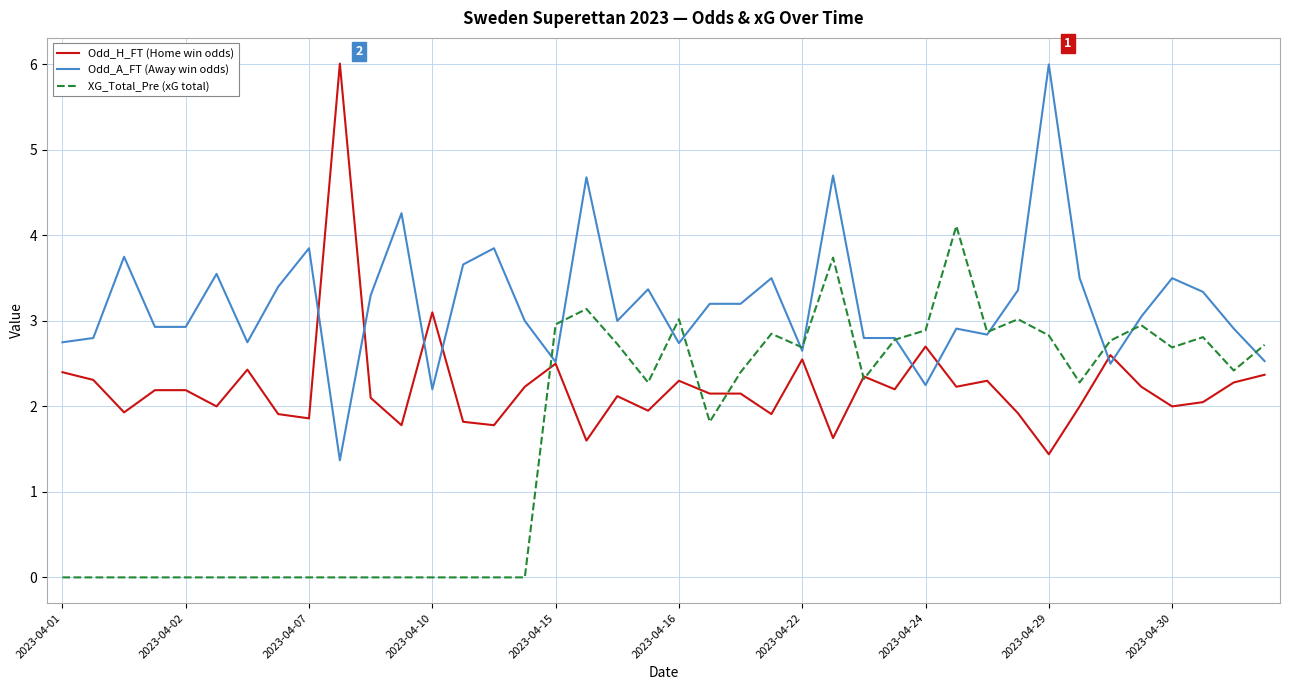

Which series has the largest total across all categories?

Odd_A_FT (Away win odds)